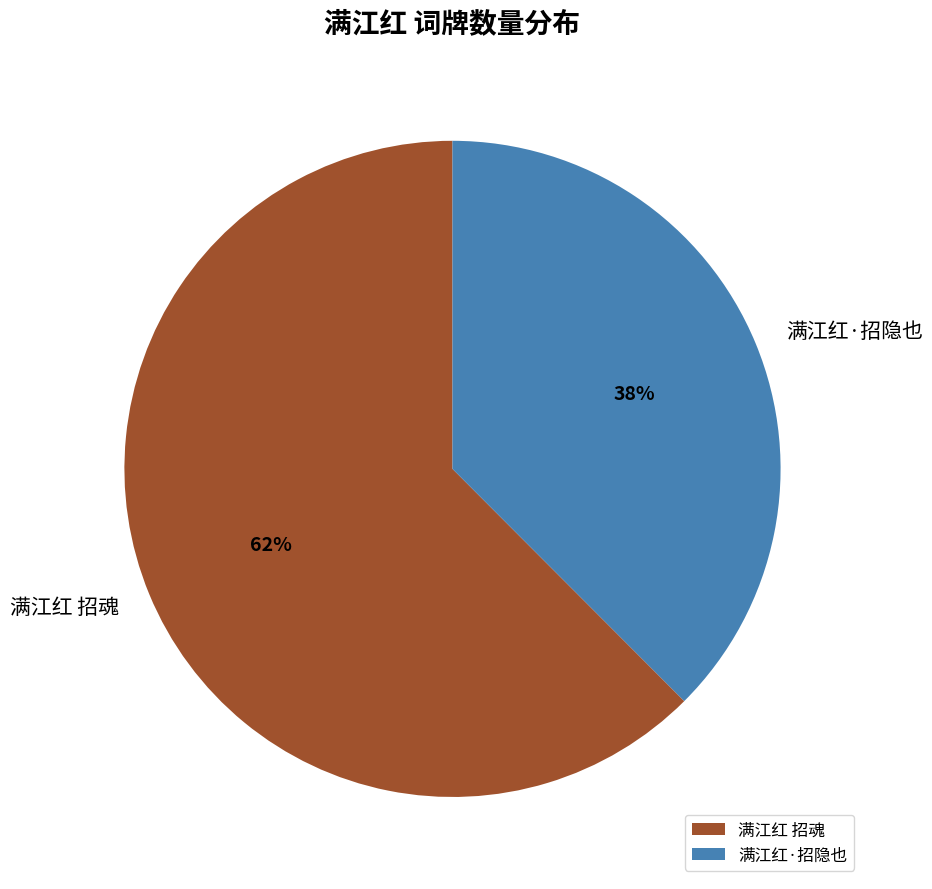

Rank the categories by value from highest to lowest.

满江红 招魂, 满江红·招隐也